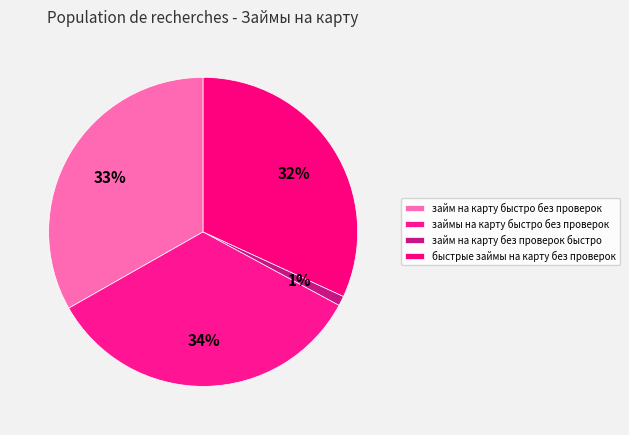

How many segments does this pie chart have?

4